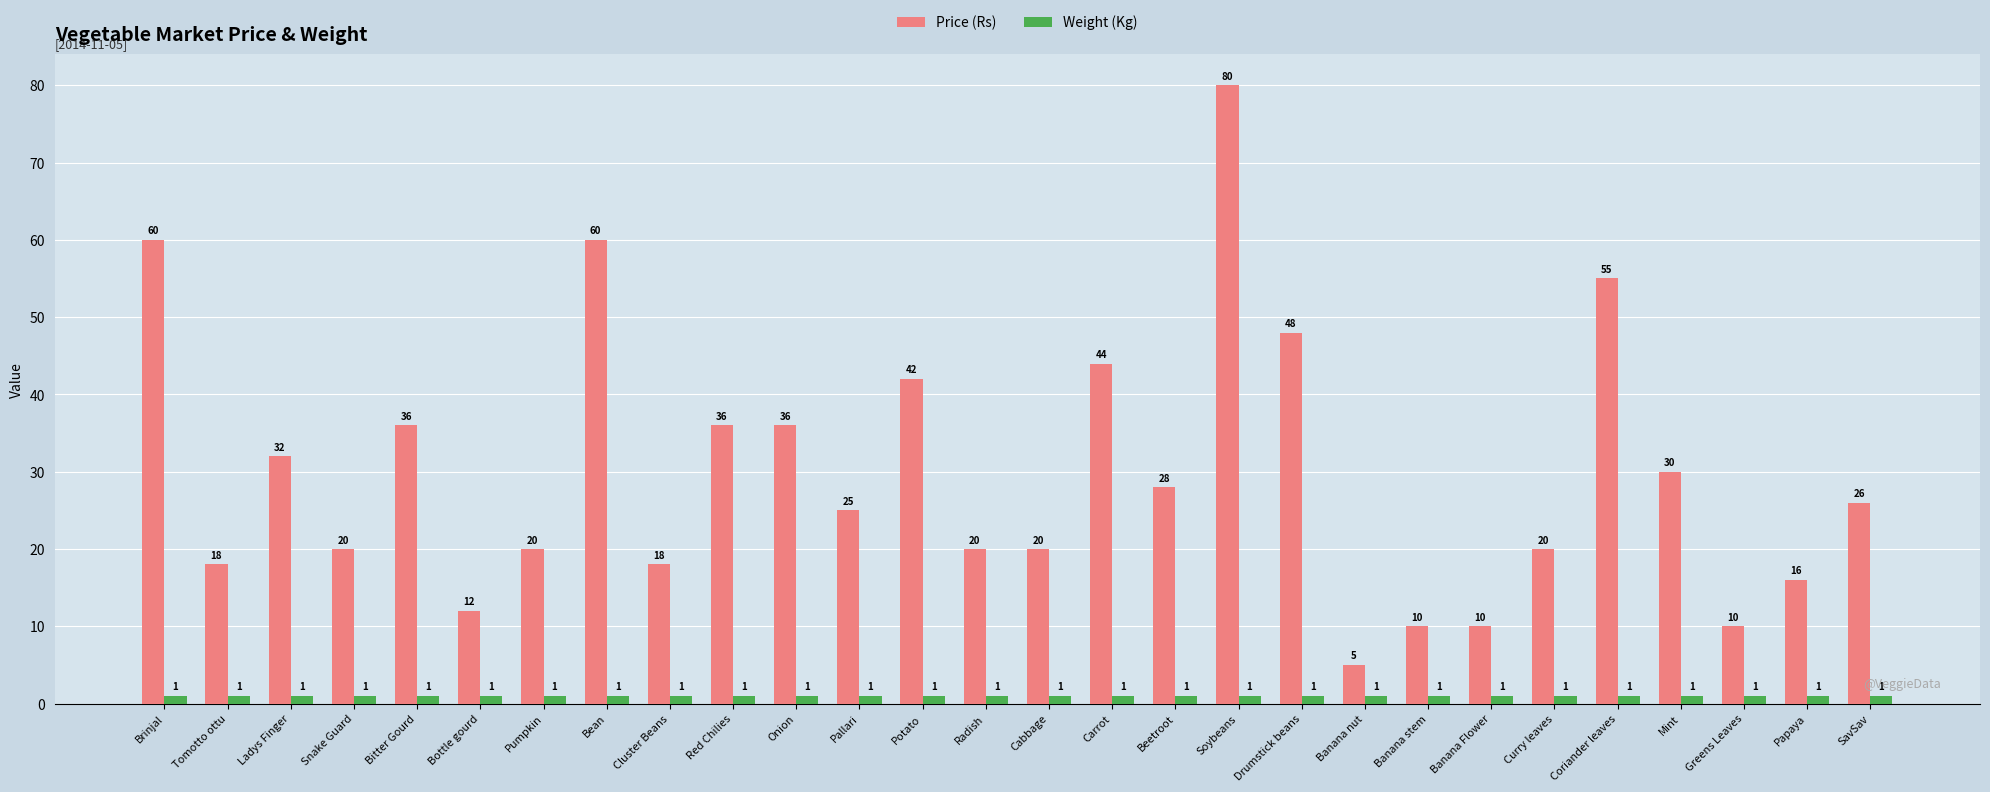

What position from the left is Greens Leaves?

26